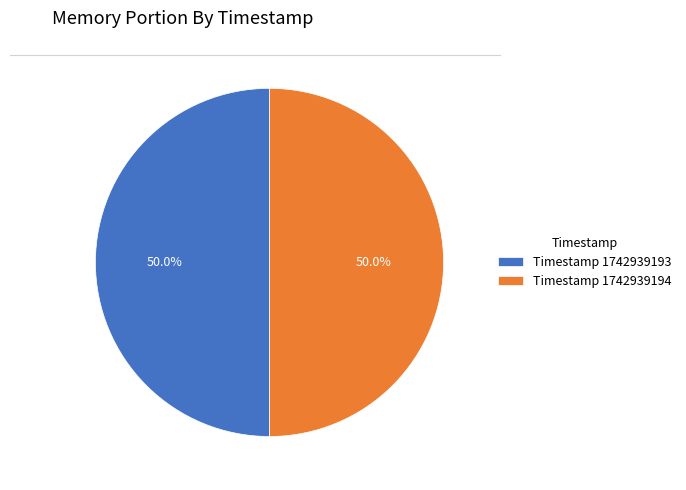

Is the sum of Timestamp 1742939194 and Timestamp 1742939193 greater than half?

Yes